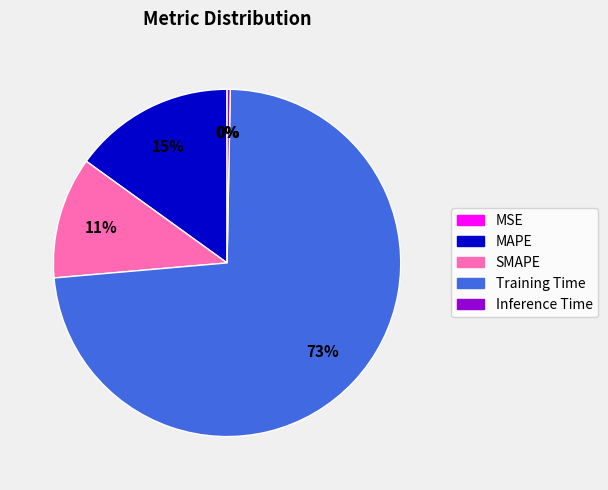

Do SMAPE and MAPE together represent more than half of the pie?

No